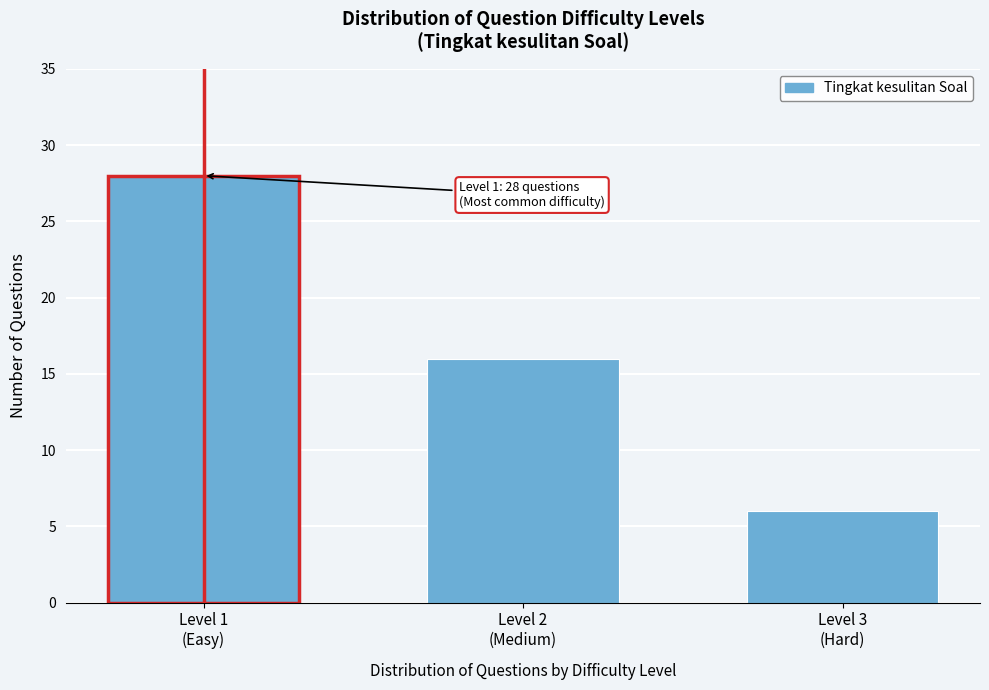

Reading left to right, list all the values displayed in this chart.

28	16	6